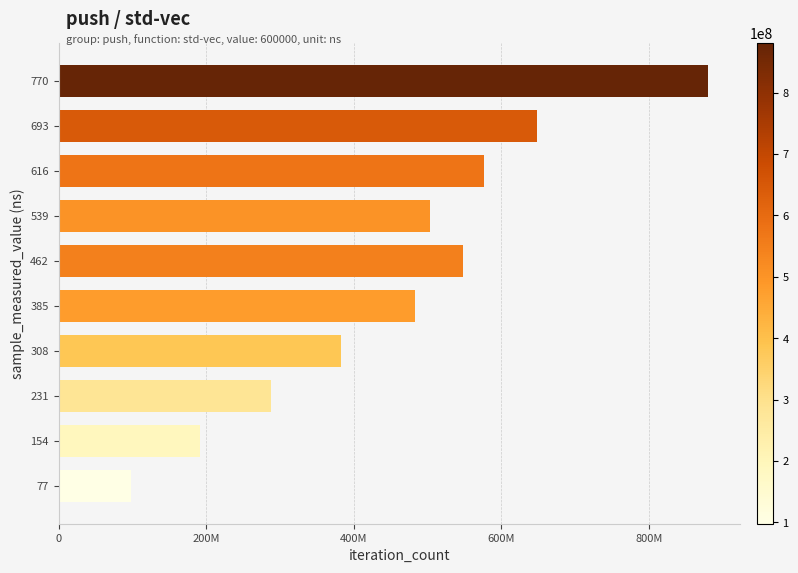

Are the bars horizontal?

Yes